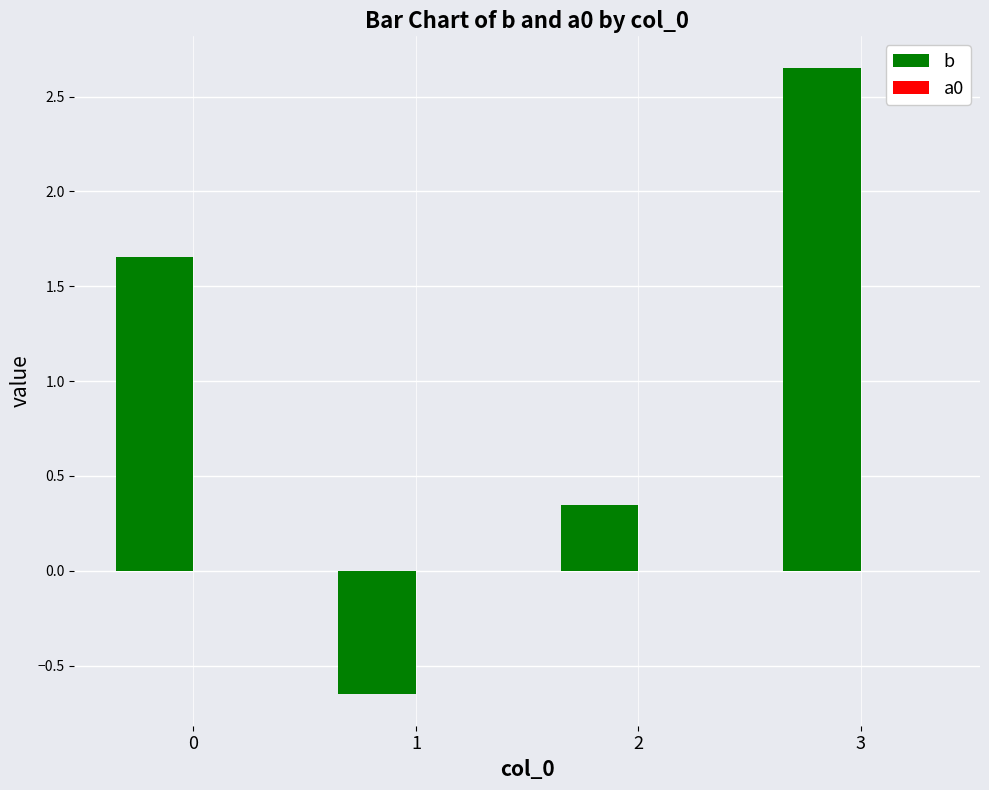

Which category has the highest value across all series?

3